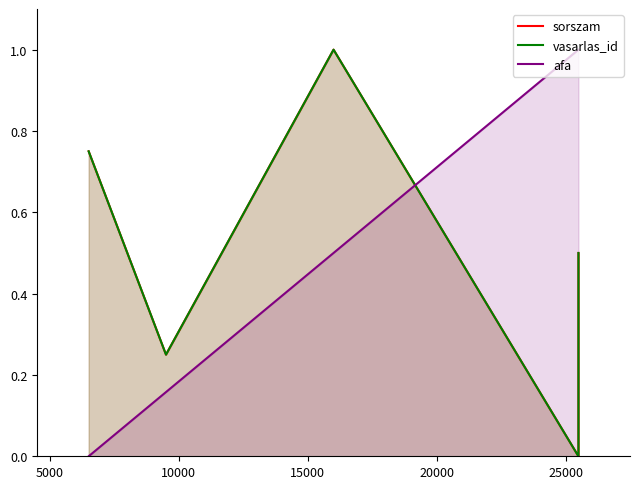

Count the number of categories in the chart.

5